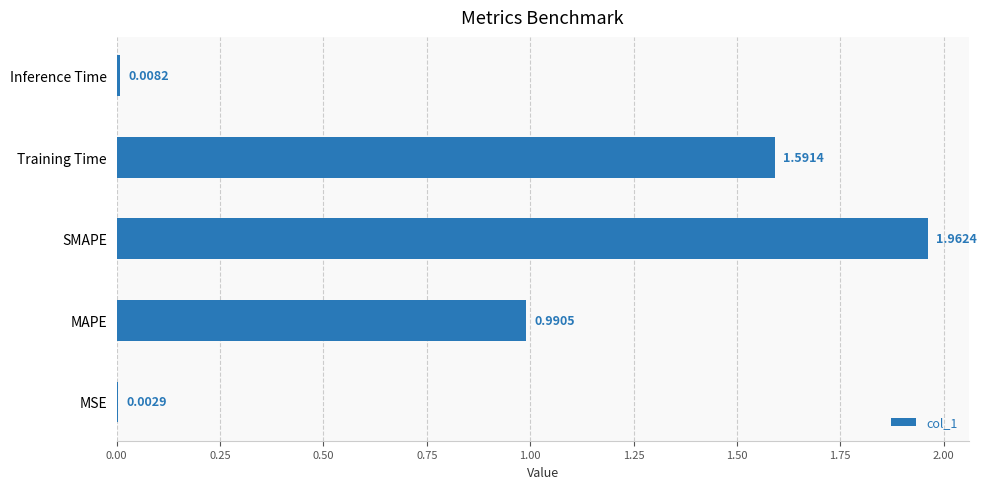

At which label is the value closest to 0?

MSE